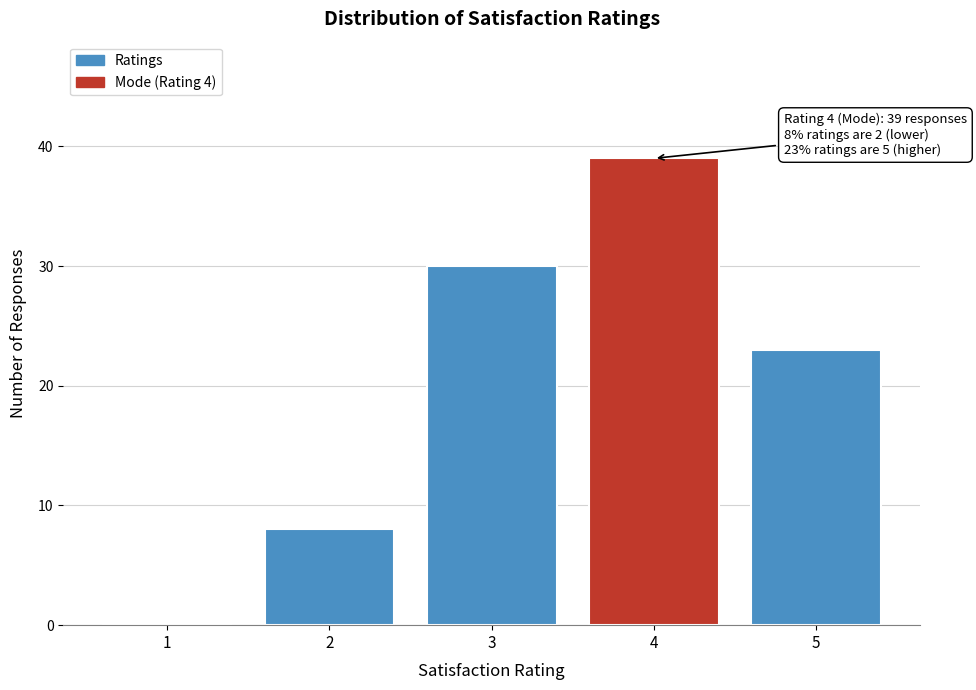

Reading left to right, what are all the values shown in this chart?

1=0	2=8	3=30	4=39	5=23